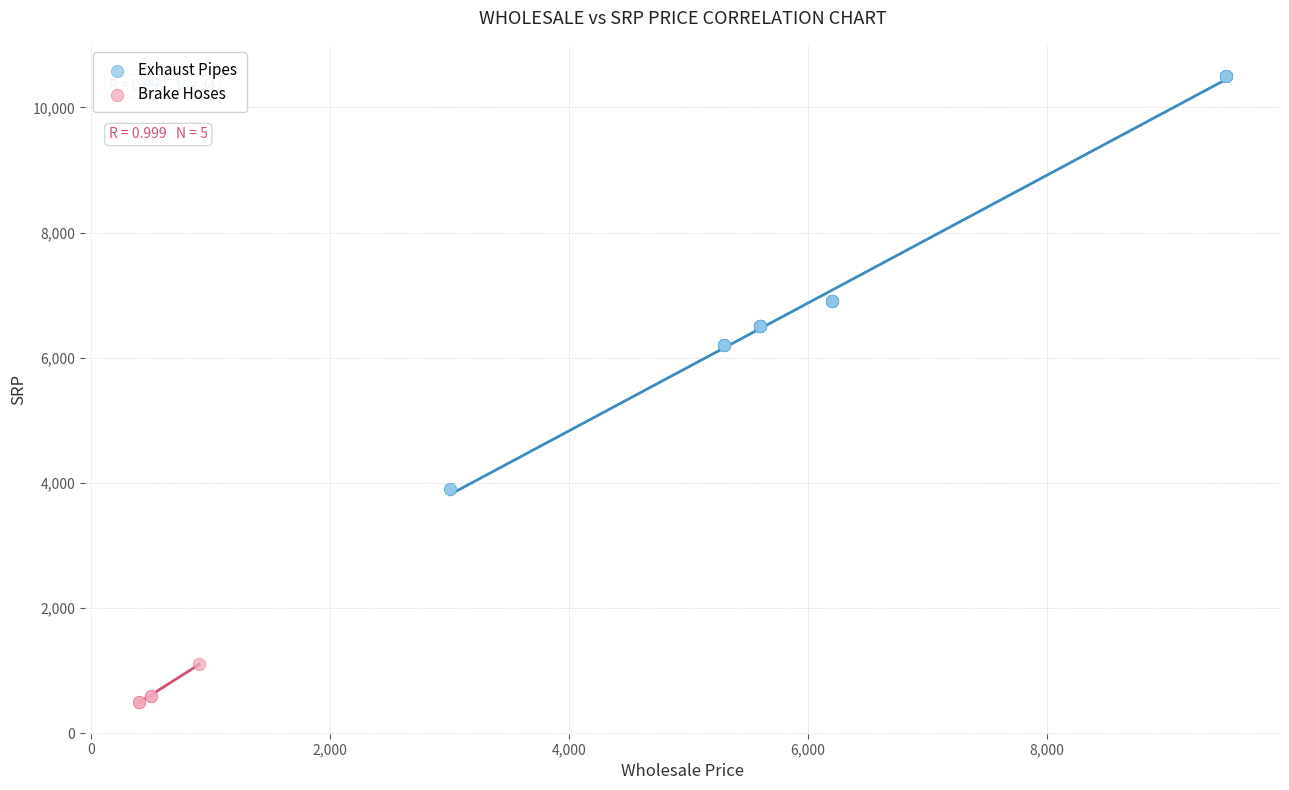

Which series has the widest spread of Y values?

Exhaust Pipes